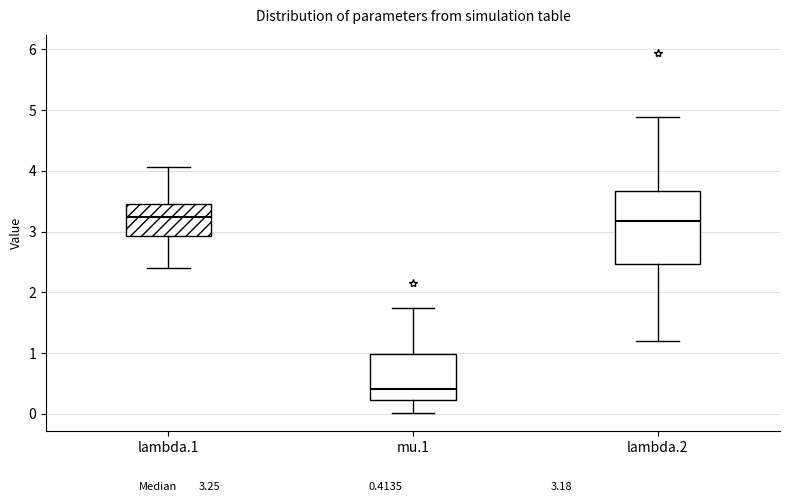

Comparing the boxes themselves (not the whiskers), which one is the tallest?

lambda.2